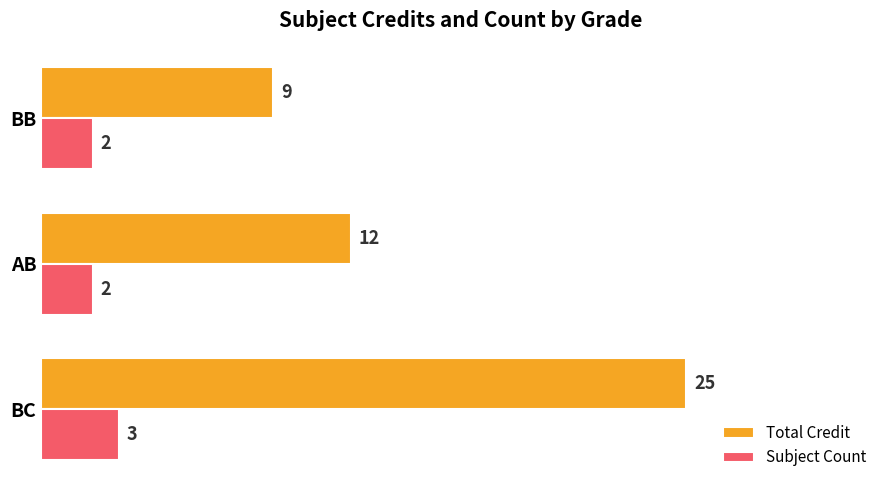

What is the sum of all Total Credit values?

46